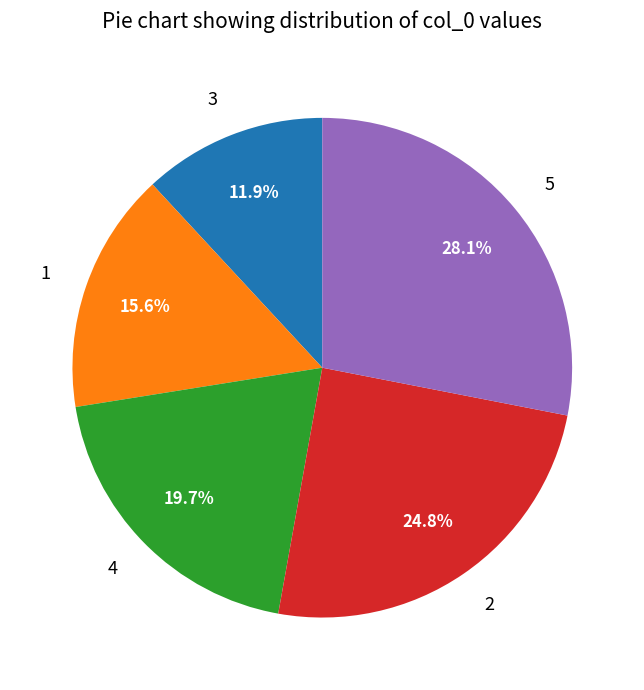

To the nearest percent, what portion does 1 represent?

16%